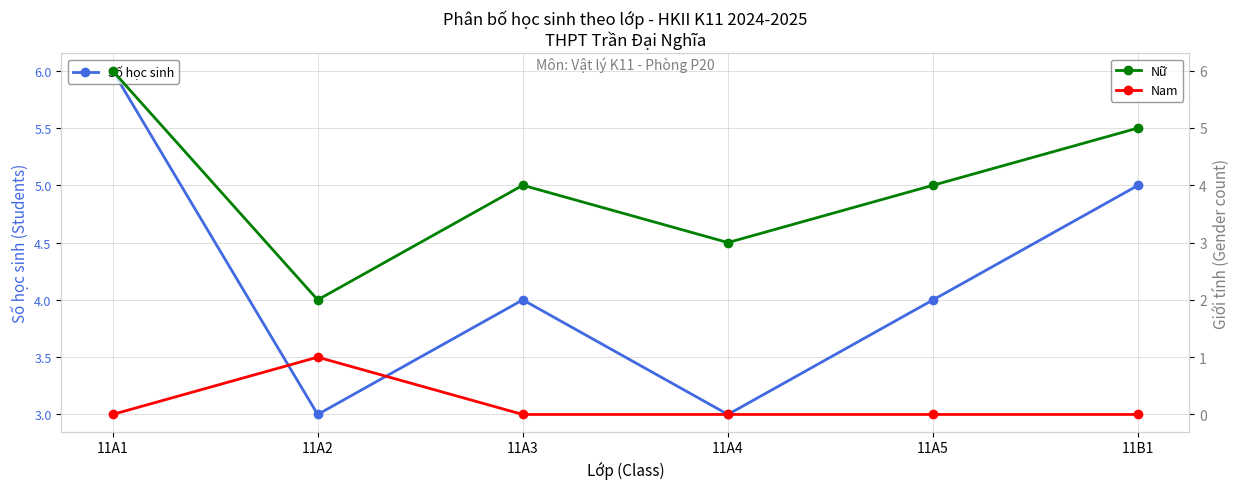

What is the label of the 3rd point from the right?

11A4